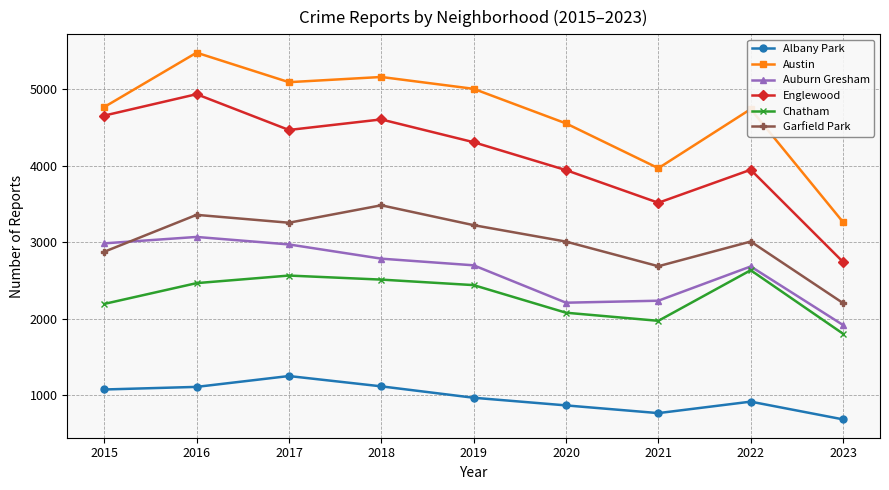

What is the spread (max minus min) of values at 2015?

3694